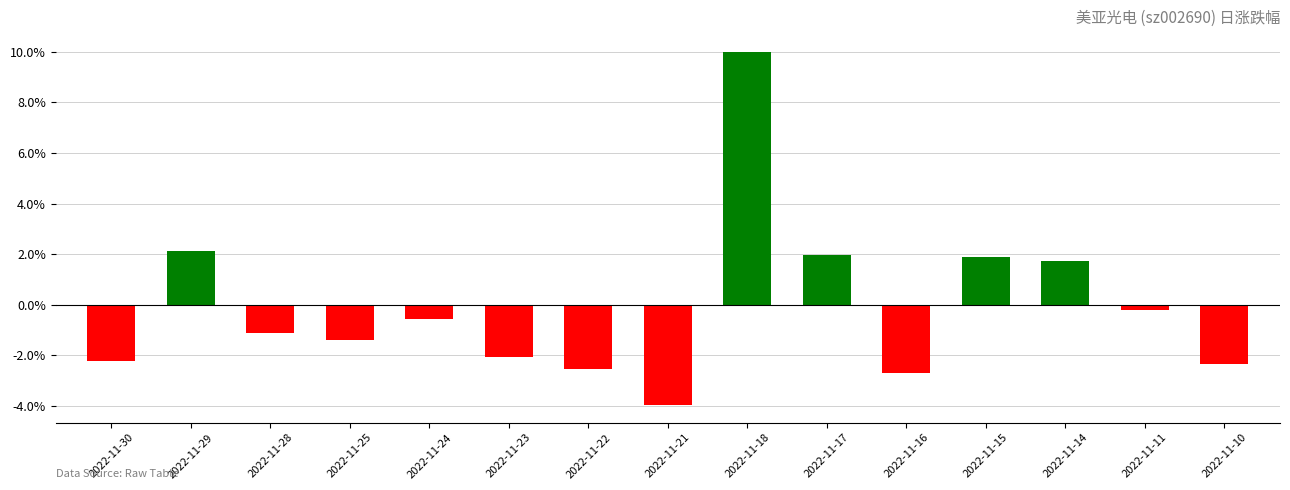

What is the change in value from 2022-11-16 to 2022-11-14?

+4.4